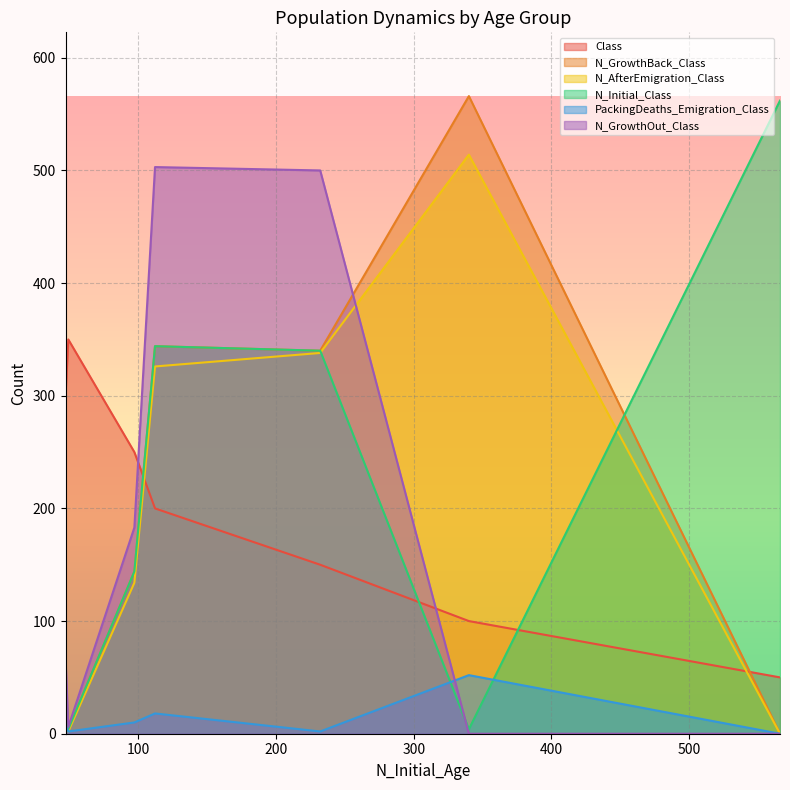

Where is N_AfterEmigration_Class nearest to the value 257?

3